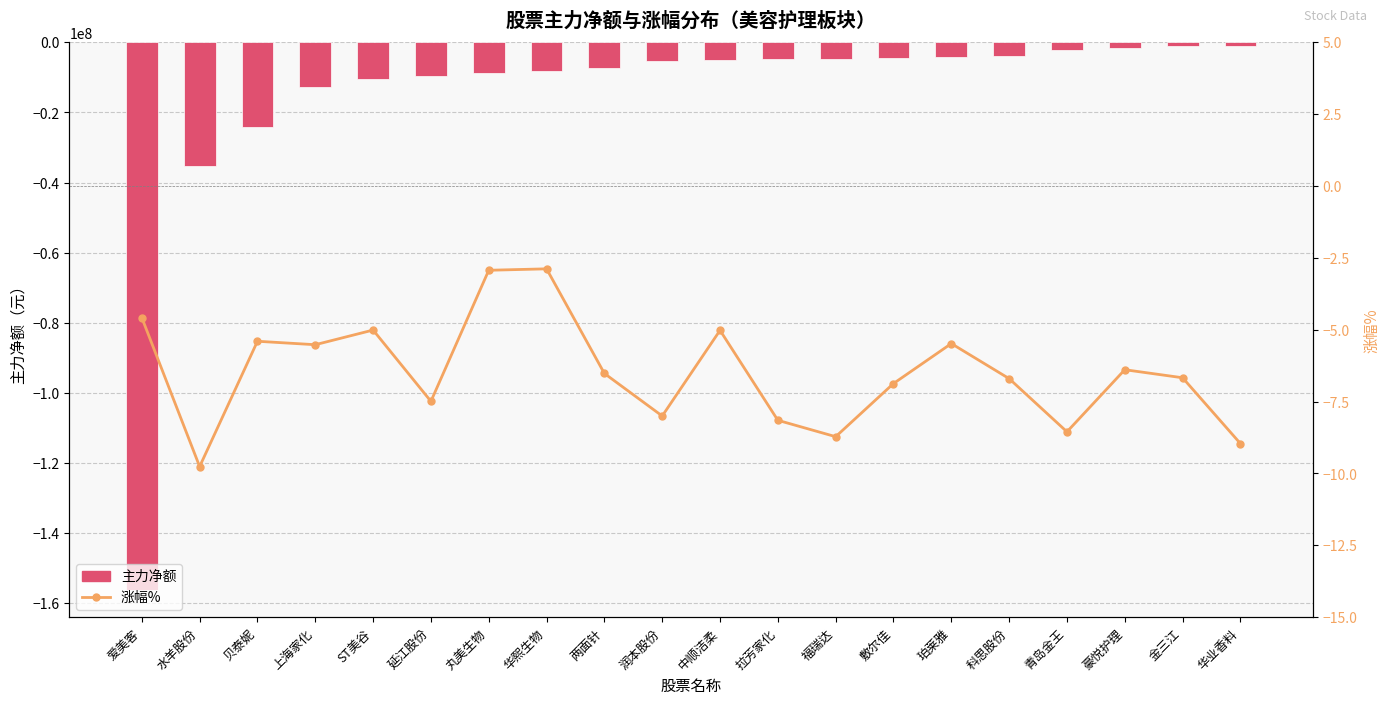

Which category has the lowest value across all series?

爱美客